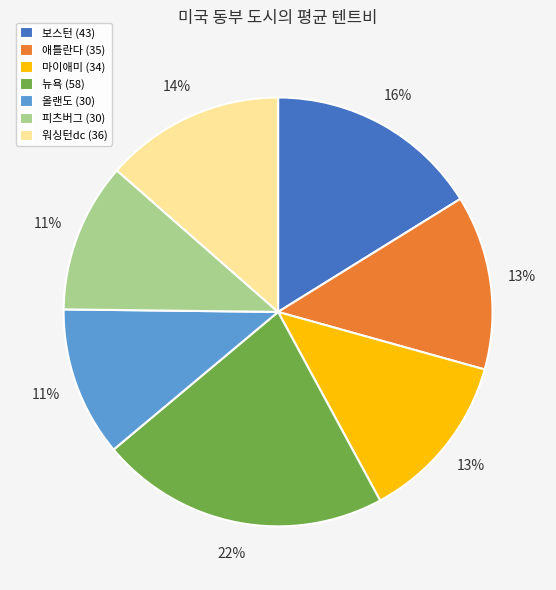

True or false: 뉴욕 (58) accounts for 22% of the total.

True